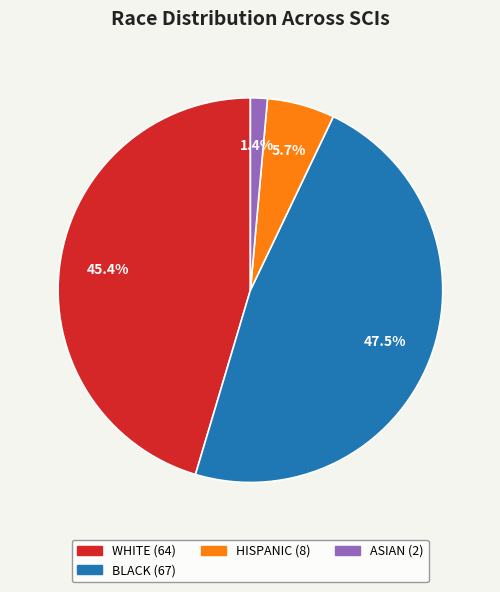

How many slices are in this pie chart?

4